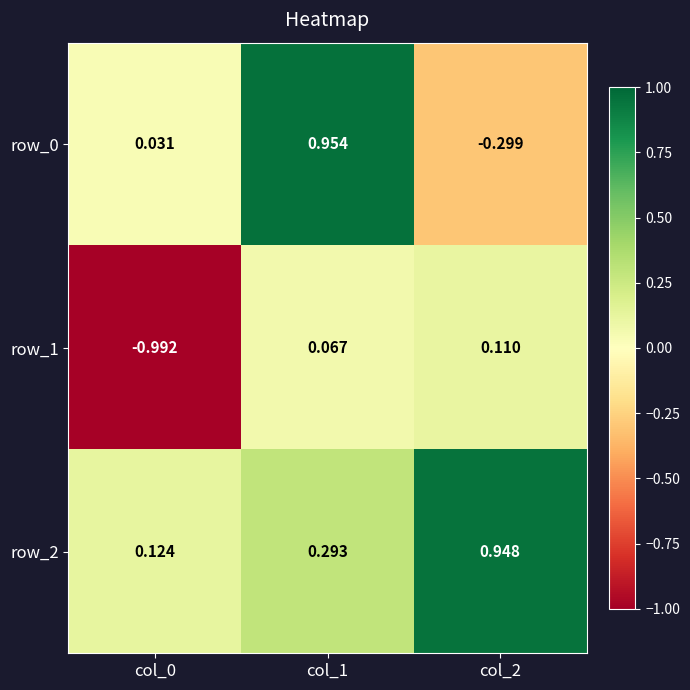

Is the value of row_1 at col_0 greater than the value of row_0 at col_2?

No